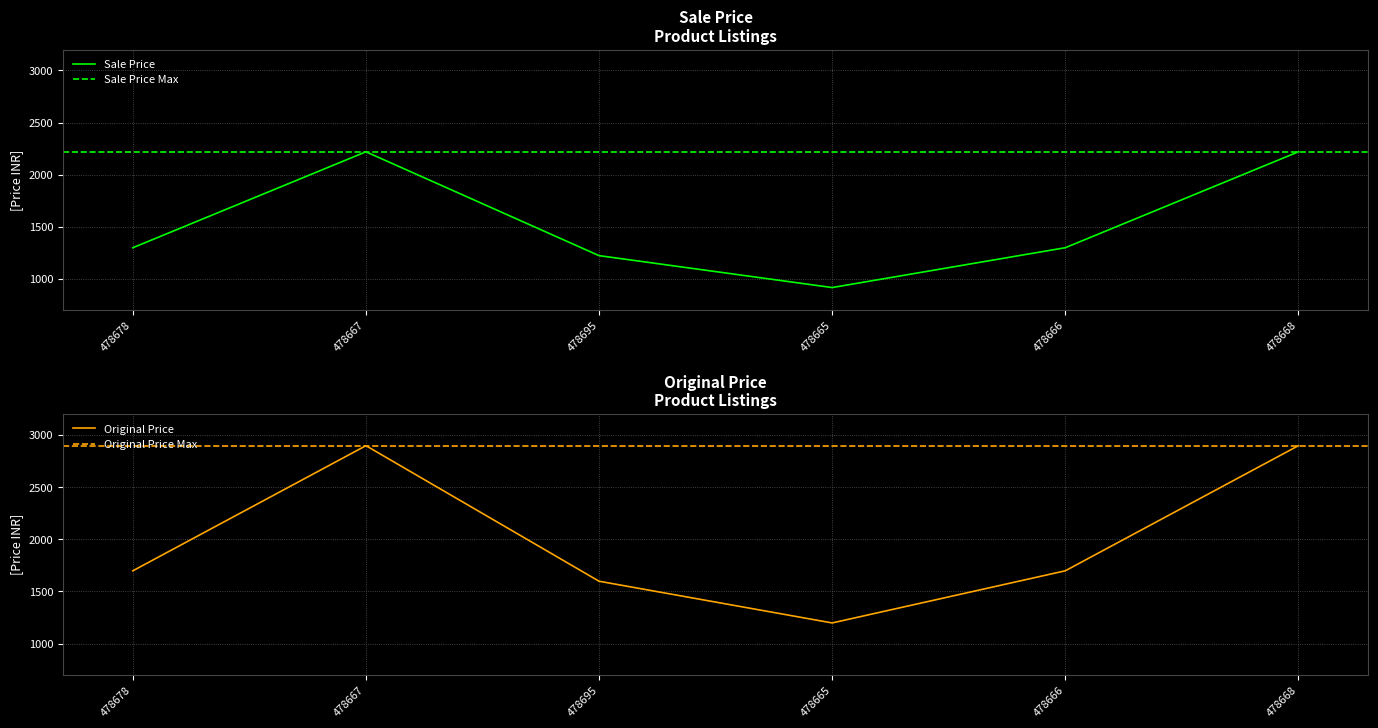

What is the highest value of the Original Price series?

2898